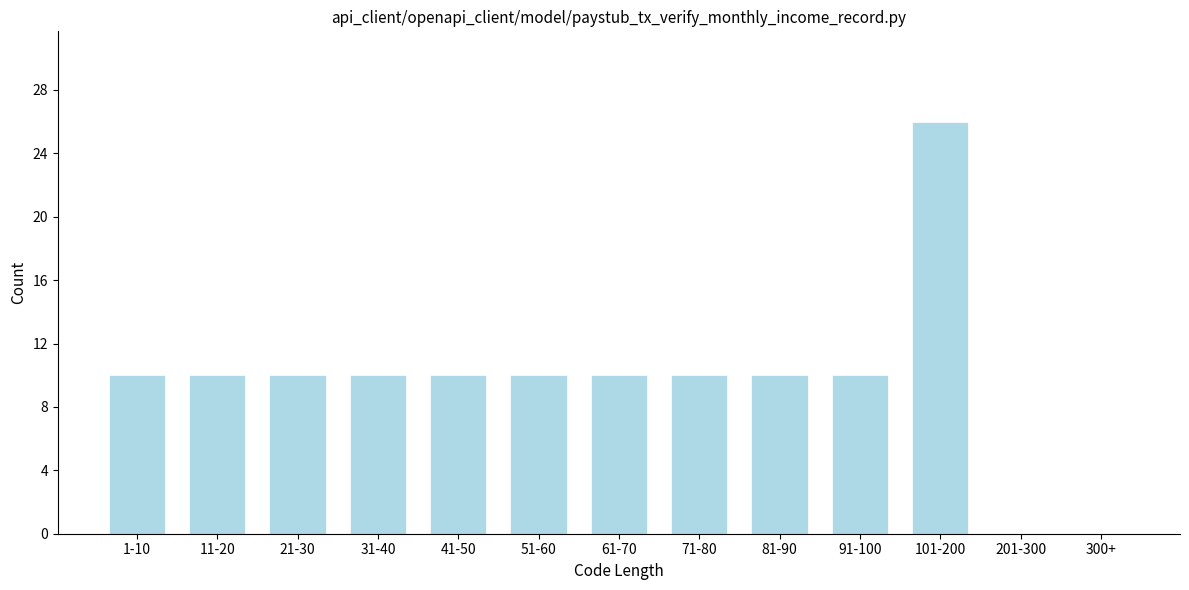

Reading left to right, what are all the values shown in this chart?

1-10=10	11-20=10	21-30=10	31-40=10	41-50=10	51-60=10	61-70=10	71-80=10	81-90=10	91-100=10	101-200=26	201-300=0	300+=0